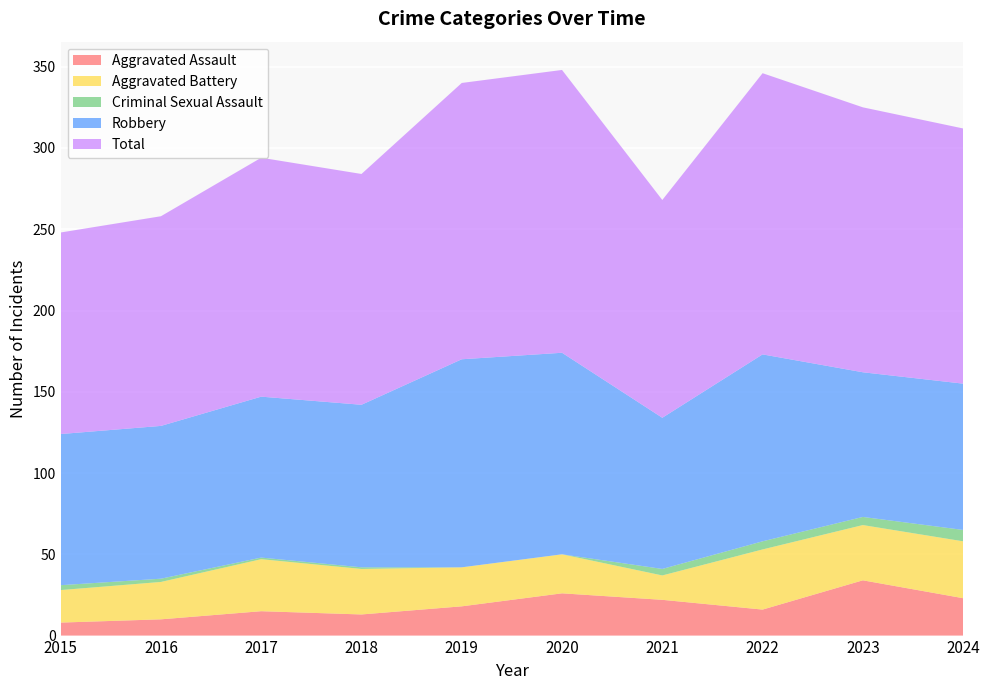

Reading left to right, transcribe all the data shown in this chart.

Aggravated Assault: 8	10	15	13	18	26	22	16	34	23
Aggravated Battery: 20	23	32	28	24	24	15	37	34	35
Criminal Sexual Assault: 3	2	1	1	0	0	4	5	5	7
Robbery: 93	94	99	100	128	124	93	115	89	90
Total: 124	129	147	142	170	174	134	173	163	157